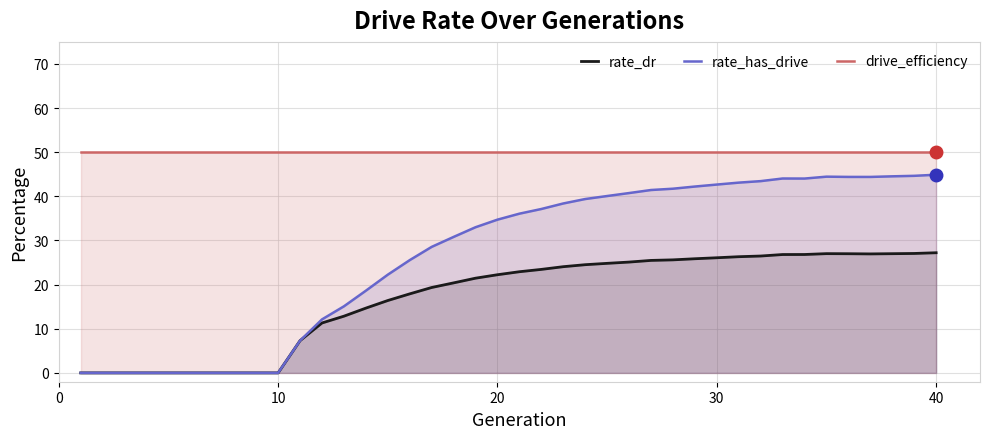

What is the spread (max minus min) of values at 20?

27.8